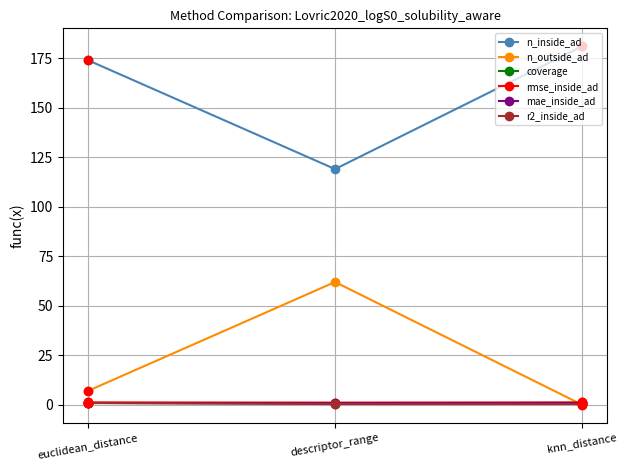

Where is n_outside_ad nearest to the value 31?

euclidean_distance